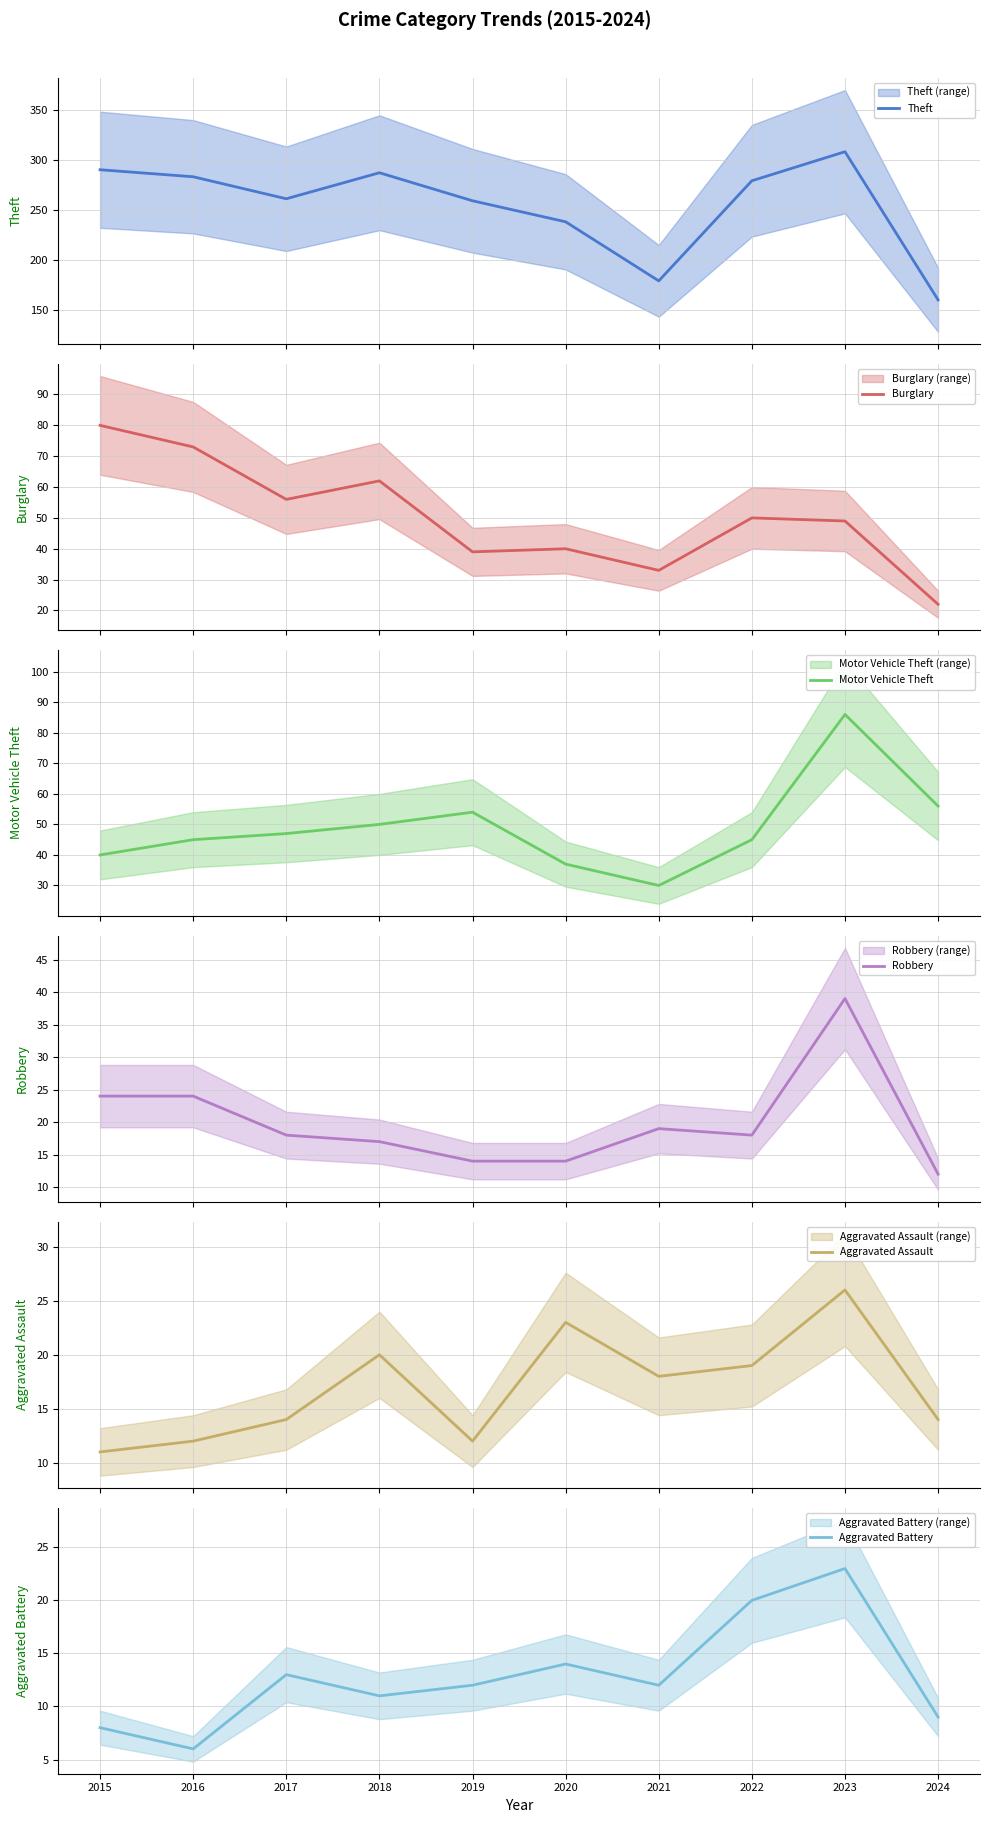

Reading right to left, extract all data points from this chart.

Theft: 2024=160	2023=308	2022=279	2021=179	2020=238	2019=259	2018=287	2017=261	2016=283	2015=290
Burglary: 2024=22	2023=49	2022=50	2021=33	2020=40	2019=39	2018=62	2017=56	2016=73	2015=80
Motor Vehicle Theft: 2024=56	2023=86	2022=45	2021=30	2020=37	2019=54	2018=50	2017=47	2016=45	2015=40
Robbery: 2024=12	2023=39	2022=18	2021=19	2020=14	2019=14	2018=17	2017=18	2016=24	2015=24
Aggravated Assault: 2024=14	2023=26	2022=19	2021=18	2020=23	2019=12	2018=20	2017=14	2016=12	2015=11
Aggravated Battery: 2024=9	2023=23	2022=20	2021=12	2020=14	2019=12	2018=11	2017=13	2016=6	2015=8